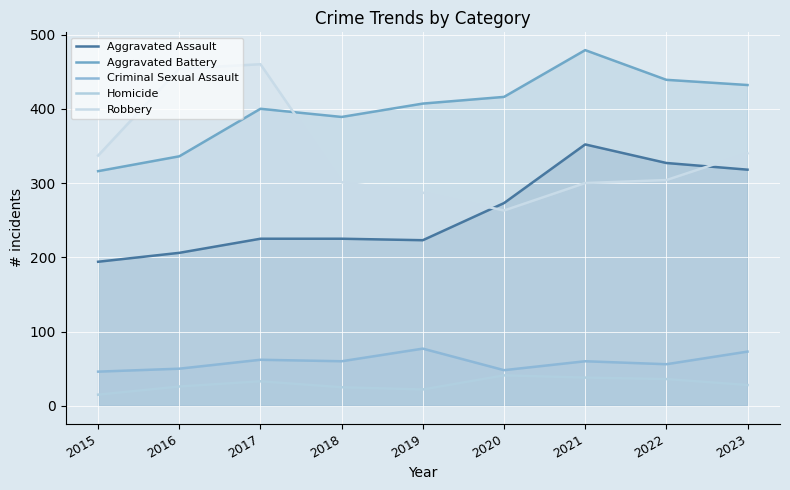

Rank the categories by Aggravated Battery value from highest to lowest.

2021, 2022, 2023, 2020, 2019, 2017, 2018, 2016, 2015